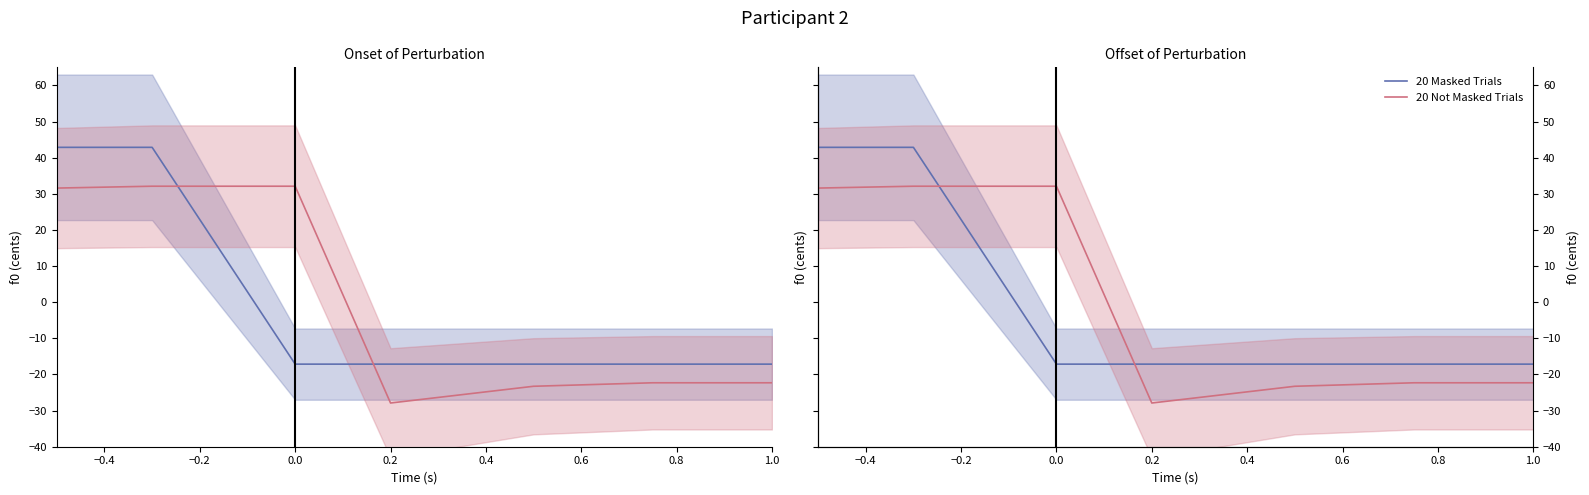

How many lines are shown in the chart?

2